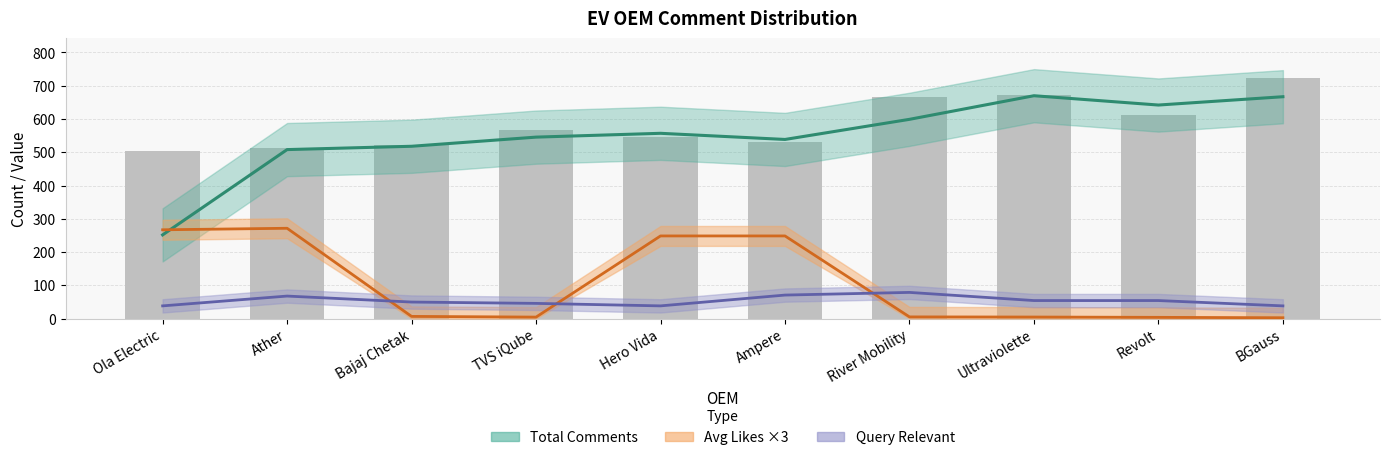

Does the chart contain any negative values?

No